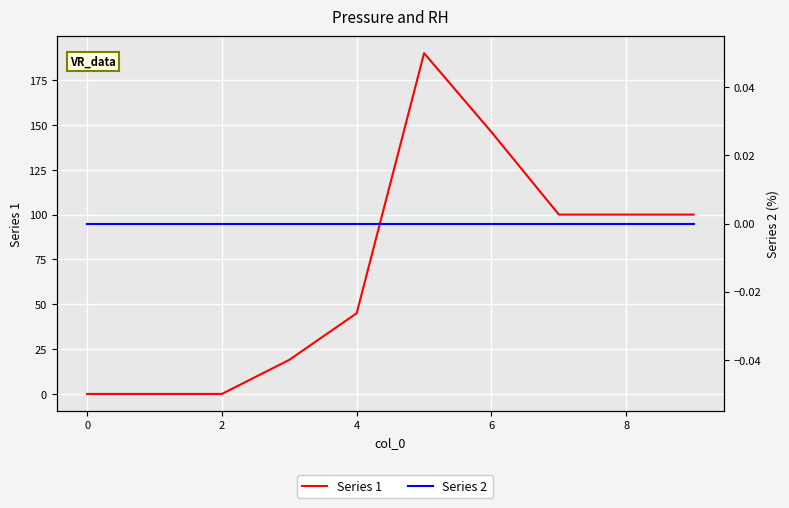

How many categories are shown in the chart?

10